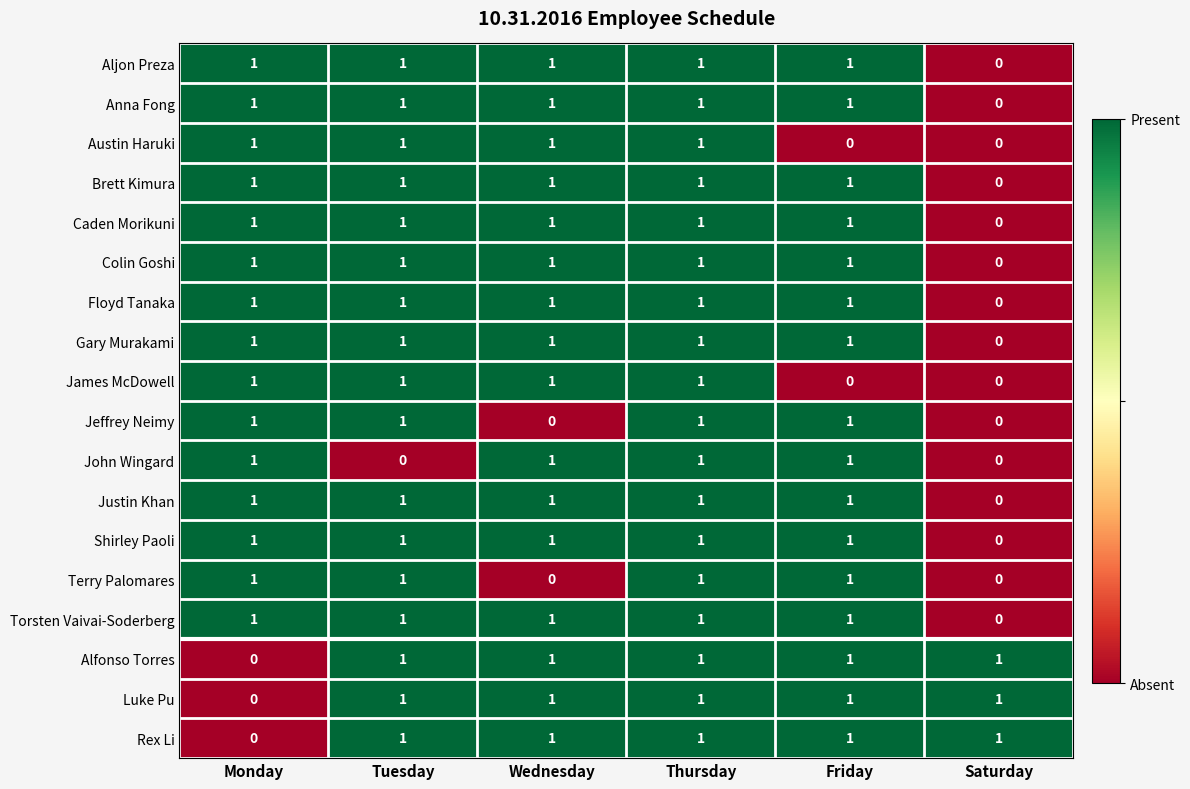

At which label is Floyd Tanaka closest to 0?

Saturday